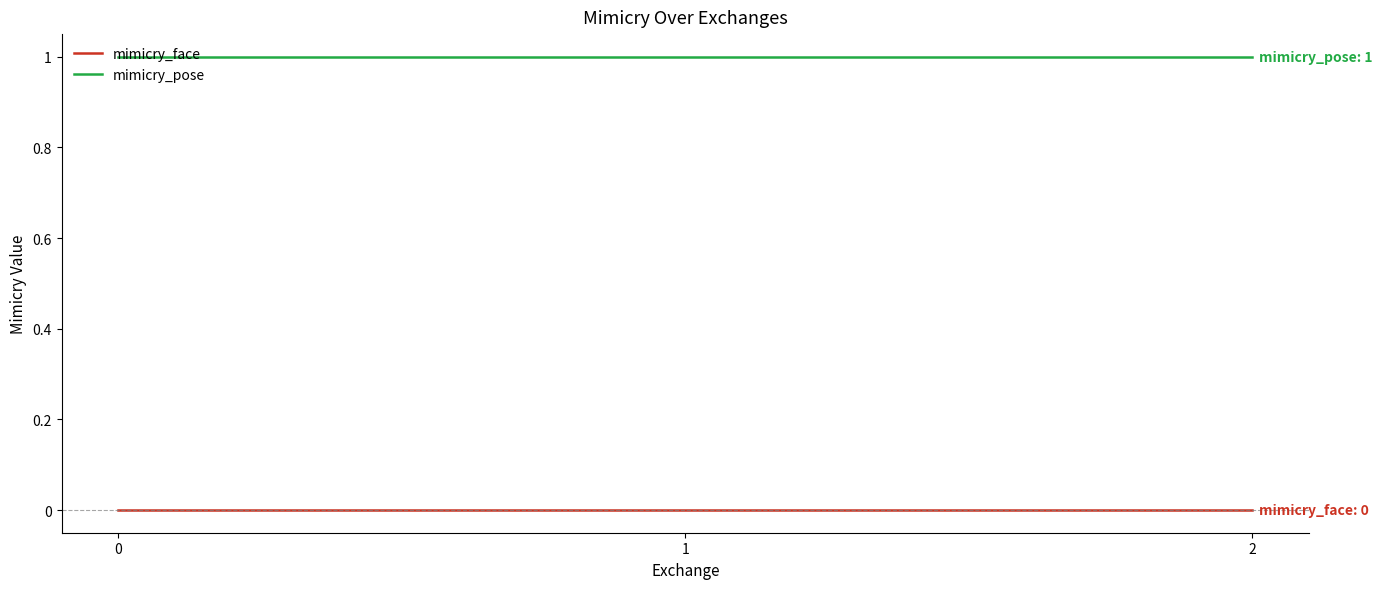

Is the value of mimicry_pose at 2 greater than the value of mimicry_face at 0?

Yes